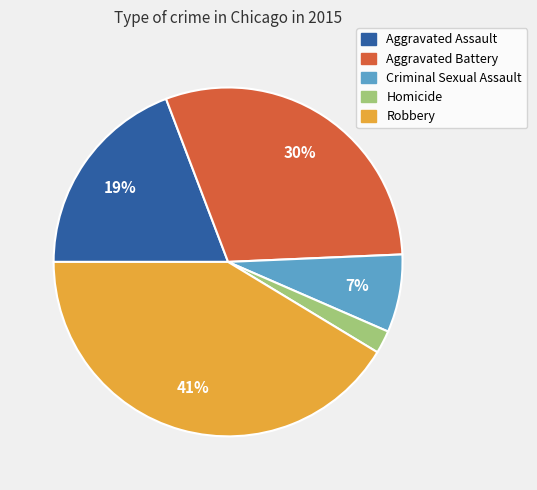

Which has a higher value, Homicide or Robbery?

Robbery